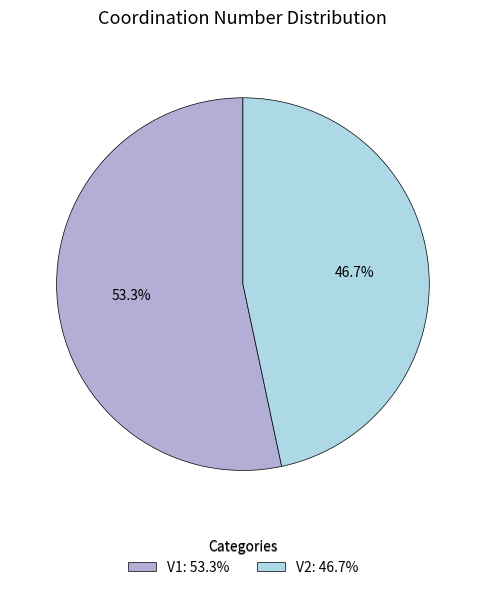

Does V1 account for over 50% of the chart?

Yes